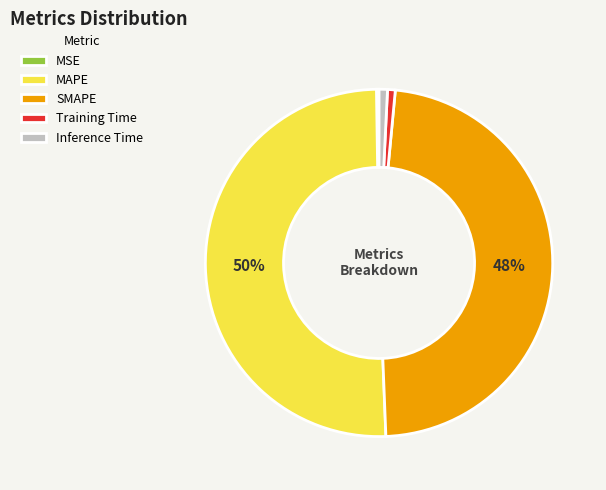

Combined, do SMAPE and Training Time account for over 50%?

No